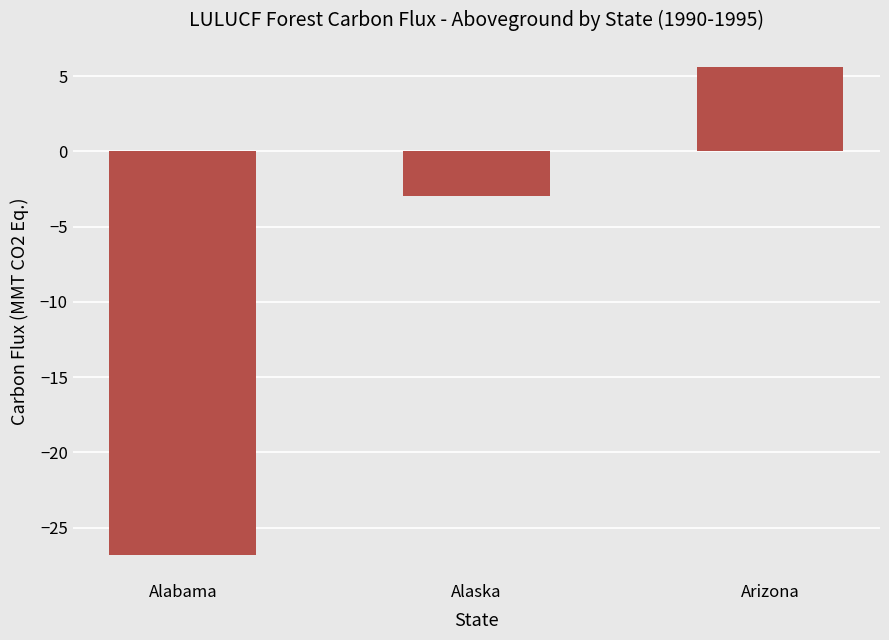

How many positive values are there?

1